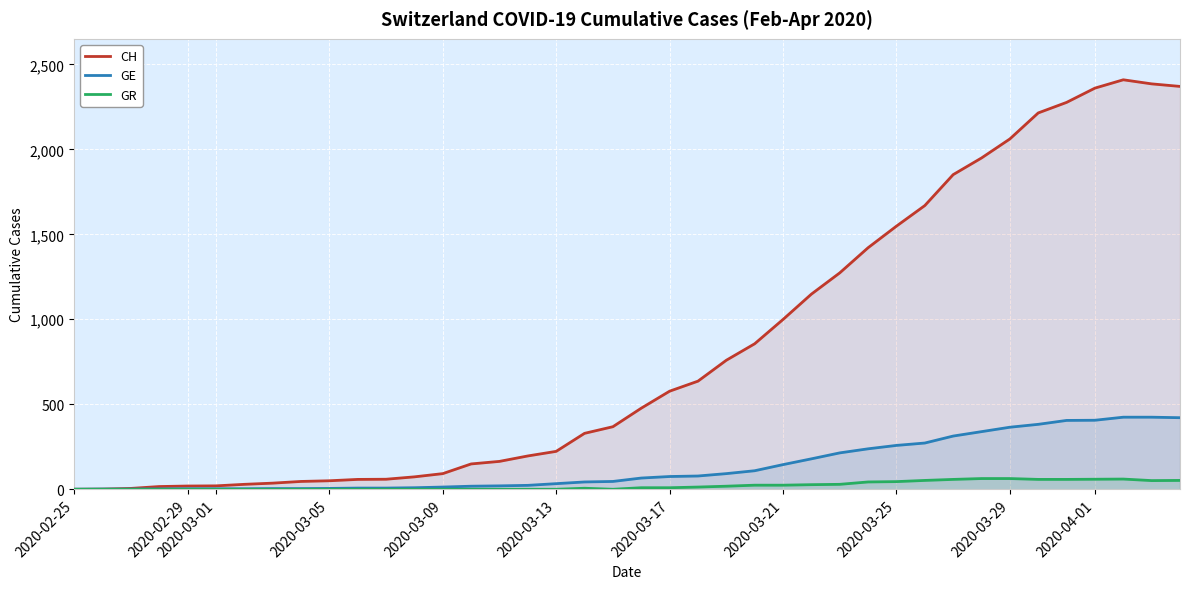

How many values in the GE series are below 66?

20